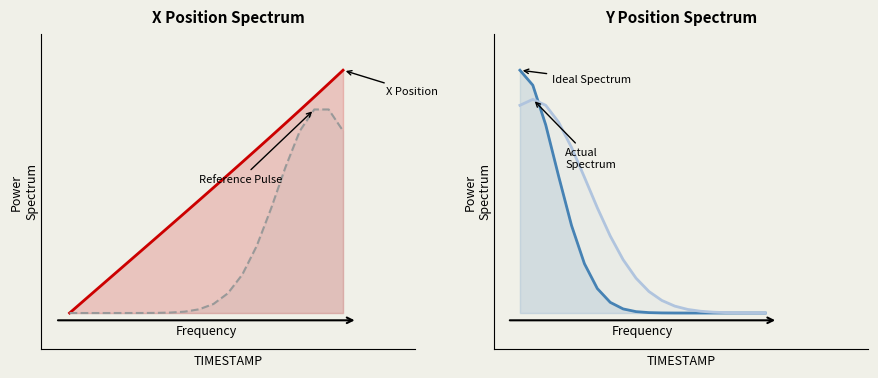

What is the difference between the maximum and minimum values in the X Position series?

1.0